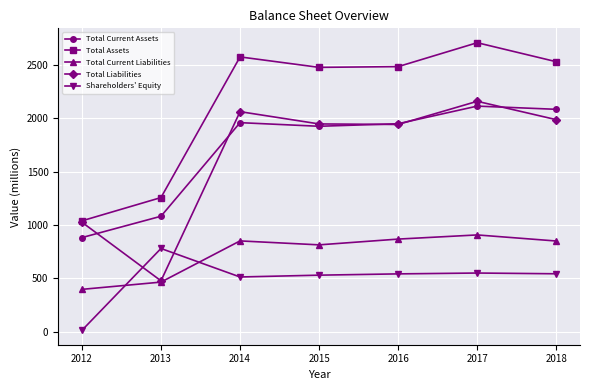

At which label does Total Current Liabilities reach its minimum?

2012